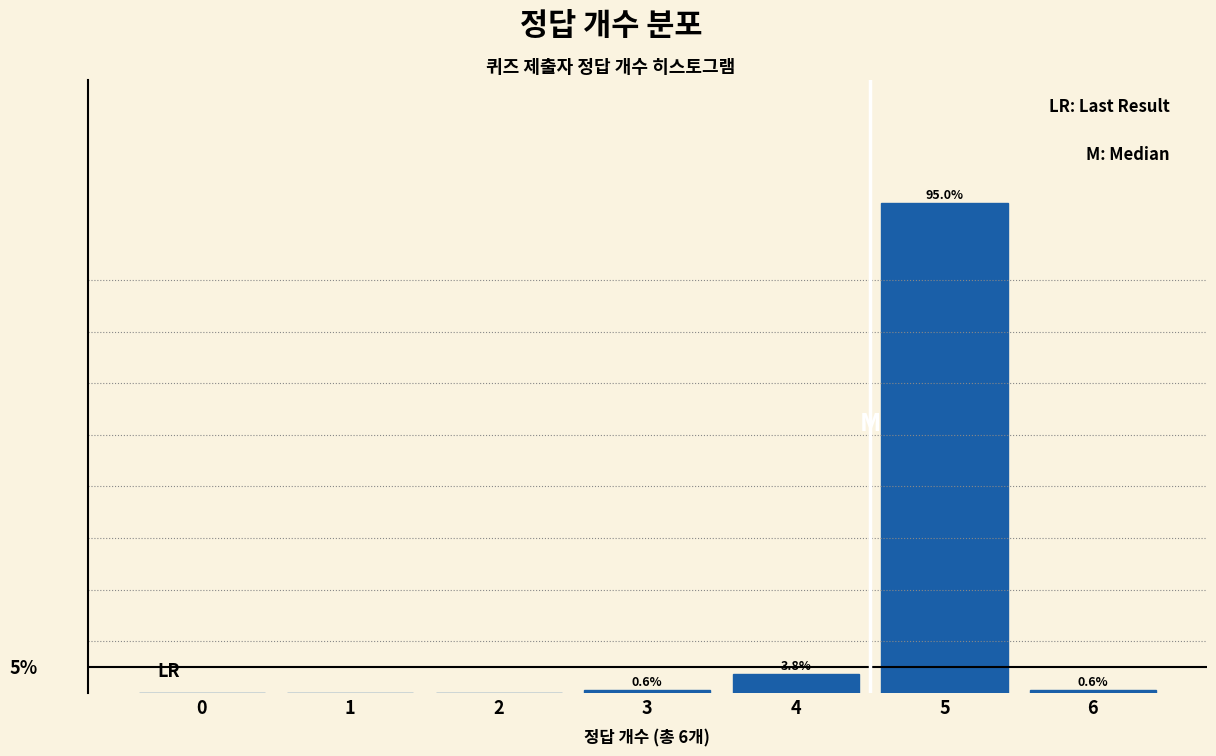

Are the bars horizontal?

No